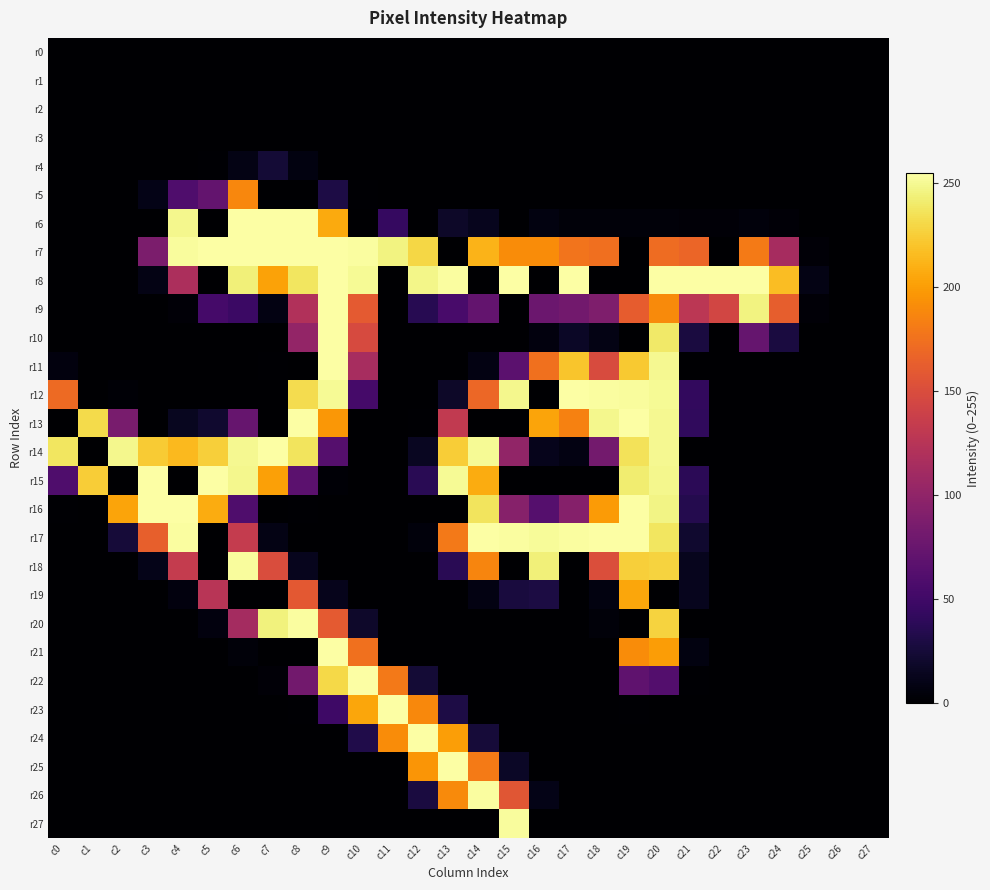

Reading left to right, list all the values displayed in this chart.

r0: c0=0	c1=0	c2=0	c3=0	c4=0	c5=0	c6=0	c7=0	c8=0	c9=0	c10=0	c11=0	c12=0	c13=0	c14=0	c15=0	c16=0	c17=0	c18=0	c19=0	c20=0	c21=0	c22=0	c23=0	c24=0	c25=0	c26=0	c27=0
r1: c0=0	c1=0	c2=0	c3=0	c4=0	c5=0	c6=0	c7=0	c8=0	c9=0	c10=0	c11=0	c12=0	c13=0	c14=0	c15=0	c16=0	c17=0	c18=0	c19=0	c20=0	c21=0	c22=0	c23=0	c24=0	c25=0	c26=0	c27=0
r2: c0=0	c1=0	c2=0	c3=0	c4=0	c5=0	c6=0	c7=0	c8=0	c9=0	c10=0	c11=0	c12=0	c13=0	c14=0	c15=0	c16=0	c17=0	c18=0	c19=0	c20=0	c21=0	c22=0	c23=0	c24=0	c25=0	c26=0	c27=0
r3: c0=0	c1=0	c2=0	c3=0	c4=0	c5=0	c6=0	c7=0	c8=0	c9=0	c10=0	c11=0	c12=0	c13=0	c14=0	c15=0	c16=0	c17=0	c18=0	c19=0	c20=0	c21=0	c22=0	c23=0	c24=0	c25=0	c26=0	c27=0
r4: c0=0	c1=0	c2=0	c3=0	c4=0	c5=1	c6=9	c7=24	c8=7	c9=0	c10=0	c11=0	c12=0	c13=0	c14=0	c15=0	c16=0	c17=0	c18=0	c19=0	c20=0	c21=0	c22=0	c23=0	c24=0	c25=0	c26=0	c27=0
r5: c0=0	c1=0	c2=0	c3=10	c4=59	c5=72	c6=188	c7=0	c8=0	c9=30	c10=1	c11=0	c12=0	c13=0	c14=0	c15=0	c16=0	c17=0	c18=0	c19=0	c20=0	c21=0	c22=0	c23=0	c24=0	c25=0	c26=0	c27=0
r6: c0=0	c1=0	c2=0	c3=0	c4=249	c5=0	c6=255	c7=255	c8=255	c9=207	c10=0	c11=44	c12=0	c13=18	c14=13	c15=0	c16=7	c17=4	c18=4	c19=4	c20=4	c21=3	c22=3	c23=5	c24=3	c25=0	c26=0	c27=0
r7: c0=0	c1=0	c2=0	c3=87	c4=253	c5=255	c6=255	c7=255	c8=255	c9=255	c10=254	c11=246	c12=230	c13=0	c14=212	c15=191	c16=191	c17=177	c18=174	c19=0	c20=172	c21=168	c22=0	c23=181	c24=114	c25=3	c26=0	c27=0
r8: c0=0	c1=0	c2=0	c3=9	c4=118	c5=0	c6=244	c7=203	c8=238	c9=255	c10=251	c11=0	c12=248	c13=254	c14=0	c15=255	c16=0	c17=255	c18=0	c19=0	c20=255	c21=255	c22=255	c23=255	c24=217	c25=9	c26=0	c27=0
r9: c0=0	c1=0	c2=0	c3=0	c4=3	c5=53	c6=47	c7=8	c8=121	c9=255	c10=160	c11=0	c12=36	c13=55	c14=72	c15=0	c16=77	c17=81	c18=89	c19=162	c20=190	c21=128	c22=144	c23=246	c24=163	c25=3	c26=0	c27=0
r10: c0=0	c1=0	c2=0	c3=0	c4=0	c5=0	c6=0	c7=0	c8=102	c9=255	c10=148	c11=0	c12=0	c13=0	c14=0	c15=0	c16=6	c17=17	c18=9	c19=0	c20=240	c21=28	c22=0	c23=73	c24=28	c25=0	c26=0	c27=0
r11: c0=6	c1=0	c2=0	c3=0	c4=0	c5=0	c6=0	c7=1	c8=0	c9=255	c10=115	c11=0	c12=0	c13=0	c14=8	c15=67	c16=175	c17=221	c18=149	c19=223	c20=250	c21=0	c22=0	c23=0	c24=0	c25=0	c26=0	c27=0
r12: c0=171	c1=0	c2=2	c3=0	c4=0	c5=0	c6=0	c7=0	c8=233	c9=251	c10=53	c11=0	c12=0	c13=18	c14=169	c15=249	c16=0	c17=255	c18=254	c19=253	c20=251	c21=42	c22=0	c23=0	c24=0	c25=0	c26=0	c27=0
r13: c0=0	c1=232	c2=85	c3=0	c4=14	c5=21	c6=74	c7=0	c8=255	c9=197	c10=0	c11=0	c12=1	c13=132	c14=0	c15=0	c16=204	c17=185	c18=249	c19=255	c20=250	c21=41	c22=0	c23=0	c24=0	c25=0	c26=0	c27=0
r14: c0=238	c1=0	c2=249	c3=224	c4=215	c5=226	c6=250	c7=255	c8=237	c9=63	c10=0	c11=0	c12=15	c13=225	c14=251	c15=101	c16=12	c17=8	c18=82	c19=236	c20=250	c21=0	c22=0	c23=0	c24=0	c25=0	c26=0	c27=0
r15: c0=59	c1=225	c2=0	c3=255	c4=0	c5=255	c6=249	c7=202	c8=67	c9=2	c10=0	c11=0	c12=37	c13=251	c14=208	c15=0	c16=0	c17=0	c18=0	c19=242	c20=249	c21=38	c22=0	c23=0	c24=0	c25=0	c26=0	c27=0
r16: c0=1	c1=0	c2=204	c3=255	c4=255	c5=208	c6=59	c7=0	c8=1	c9=0	c10=0	c11=0	c12=0	c13=0	c14=237	c15=94	c16=63	c17=93	c18=199	c19=255	c20=247	c21=34	c22=0	c23=0	c24=0	c25=0	c26=0	c27=0
r17: c0=0	c1=0	c2=25	c3=164	c4=254	c5=0	c6=134	c7=9	c8=0	c9=0	c10=0	c11=0	c12=5	c13=180	c14=255	c15=254	c16=252	c17=254	c18=255	c19=255	c20=238	c21=21	c22=0	c23=0	c24=0	c25=0	c26=0	c27=0
r18: c0=0	c1=0	c2=0	c3=11	c4=134	c5=0	c6=253	c7=150	c8=13	c9=0	c10=0	c11=0	c12=0	c13=37	c14=187	c15=0	c16=244	c17=0	c18=151	c19=226	c20=228	c21=13	c22=0	c23=0	c24=0	c25=0	c26=0	c27=0
r19: c0=0	c1=0	c2=0	c3=0	c4=6	c5=126	c6=0	c7=0	c8=159	c9=12	c10=0	c11=0	c12=0	c13=0	c14=8	c15=27	c16=29	c17=0	c18=7	c19=205	c20=0	c21=13	c22=0	c23=0	c24=0	c25=0	c26=0	c27=0
r20: c0=0	c1=0	c2=0	c3=0	c4=0	c5=6	c6=113	c7=245	c8=254	c9=160	c10=19	c11=0	c12=0	c13=0	c14=0	c15=0	c16=0	c17=0	c18=4	c19=0	c20=228	c21=0	c22=0	c23=0	c24=0	c25=0	c26=0	c27=0
r21: c0=0	c1=0	c2=0	c3=0	c4=0	c5=0	c6=4	c7=0	c8=0	c9=255	c10=175	c11=0	c12=0	c13=0	c14=0	c15=0	c16=0	c17=0	c18=0	c19=191	c20=200	c21=7	c22=0	c23=0	c24=0	c25=0	c26=0	c27=0
r22: c0=0	c1=0	c2=0	c3=0	c4=0	c5=0	c6=0	c7=3	c8=81	c9=231	c10=255	c11=180	c12=24	c13=0	c14=0	c15=0	c16=0	c17=0	c18=0	c19=69	c20=62	c21=1	c22=0	c23=0	c24=0	c25=0	c26=0	c27=0
r23: c0=0	c1=0	c2=0	c3=0	c4=0	c5=0	c6=0	c7=0	c8=1	c9=49	c10=205	c11=255	c12=189	c13=30	c14=0	c15=0	c16=0	c17=0	c18=0	c19=1	c20=0	c21=0	c22=0	c23=0	c24=0	c25=0	c26=0	c27=0
r24: c0=0	c1=0	c2=0	c3=0	c4=0	c5=0	c6=0	c7=0	c8=0	c9=0	c10=32	c11=191	c12=255	c13=201	c14=25	c15=0	c16=0	c17=0	c18=0	c19=0	c20=0	c21=0	c22=0	c23=0	c24=0	c25=0	c26=0	c27=0
r25: c0=0	c1=0	c2=0	c3=0	c4=0	c5=0	c6=0	c7=0	c8=0	c9=0	c10=0	c11=0	c12=196	c13=255	c14=181	c15=17	c16=0	c17=0	c18=0	c19=0	c20=0	c21=0	c22=0	c23=0	c24=0	c25=0	c26=0	c27=0
r26: c0=0	c1=0	c2=0	c3=0	c4=0	c5=0	c6=0	c7=0	c8=0	c9=0	c10=0	c11=0	c12=28	c13=190	c14=254	c15=157	c16=10	c17=0	c18=0	c19=0	c20=0	c21=0	c22=0	c23=0	c24=0	c25=0	c26=0	c27=0
r27: c0=0	c1=0	c2=0	c3=0	c4=0	c5=0	c6=0	c7=0	c8=0	c9=0	c10=0	c11=0	c12=0	c13=0	c14=0	c15=253	c16=0	c17=0	c18=0	c19=0	c20=0	c21=0	c22=0	c23=0	c24=0	c25=0	c26=0	c27=0